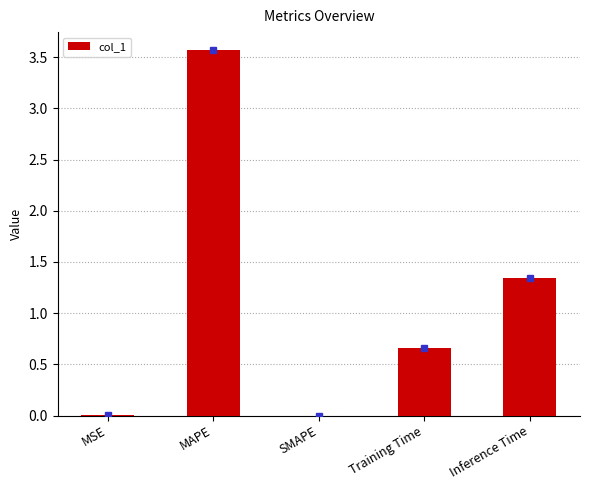

Does the chart contain stacked bars?

No